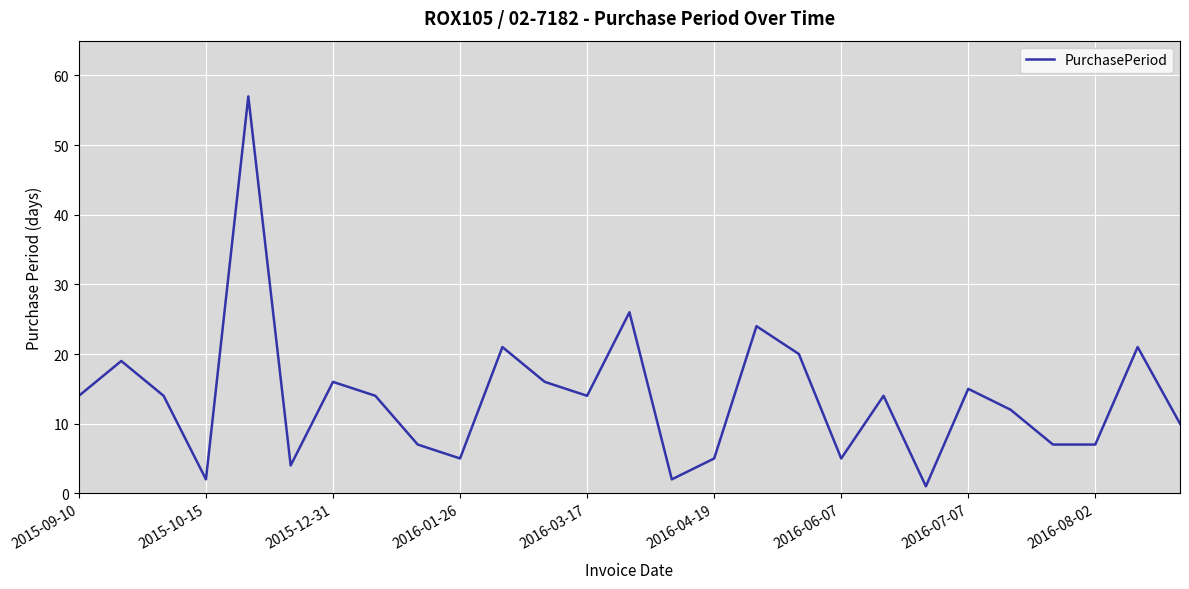

What is the greatest value displayed?

57